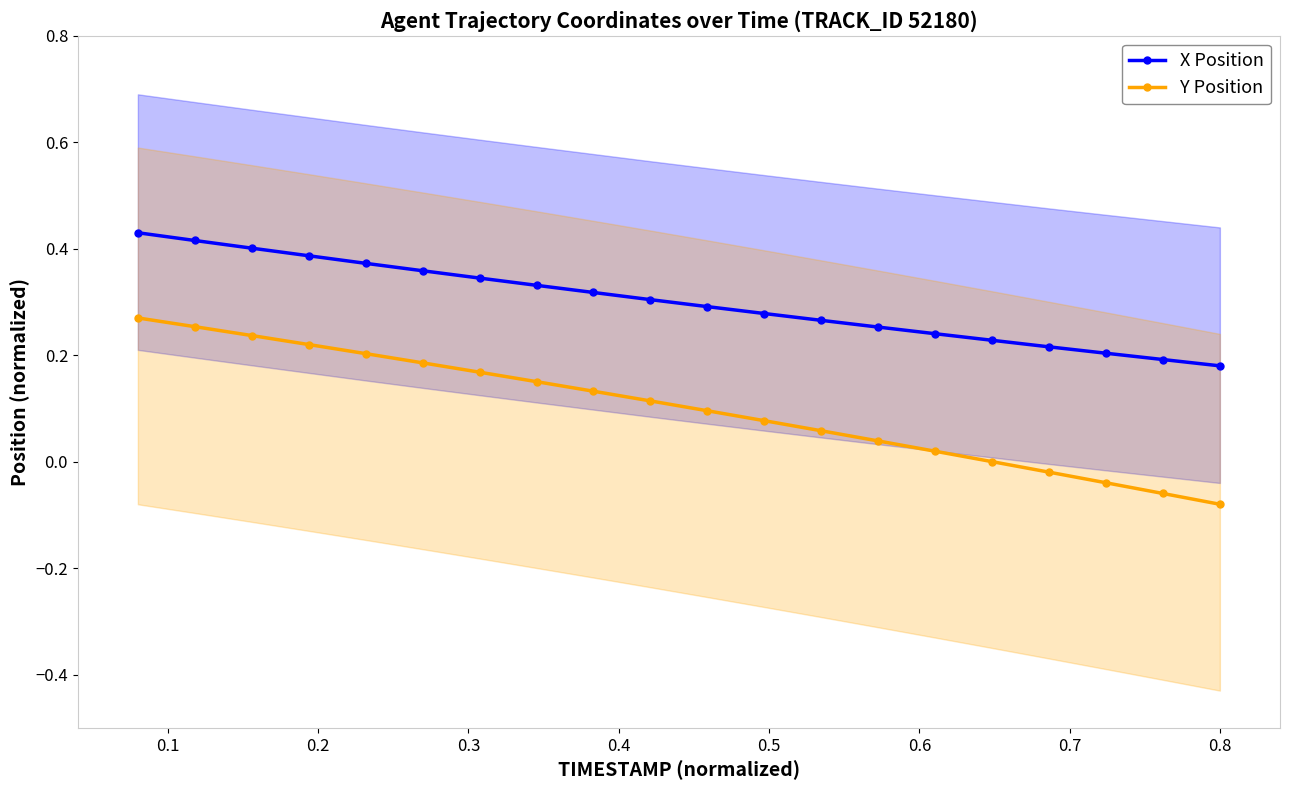

What is the highest value of the Y Position series?

0.3